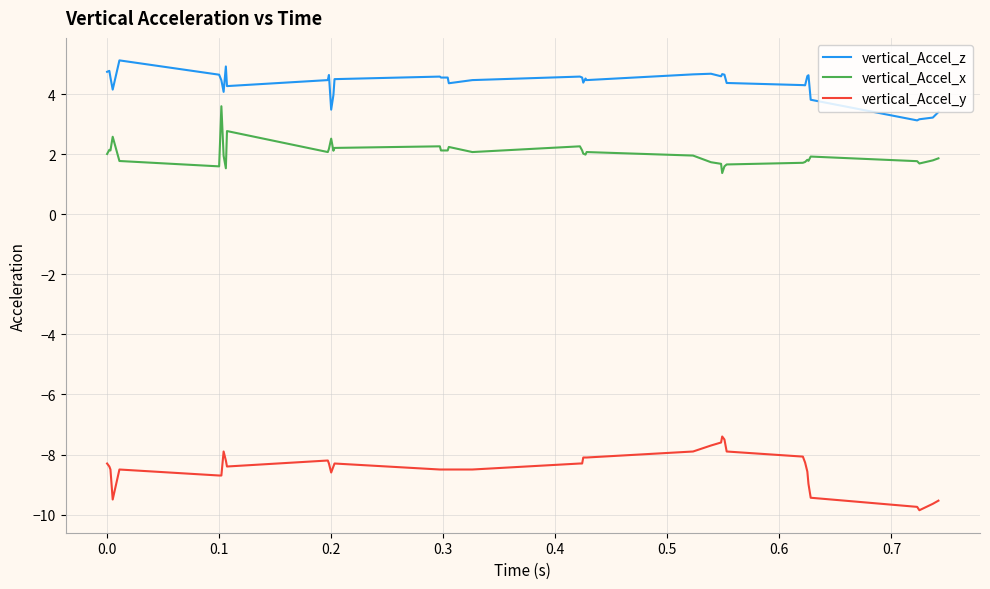

What is the difference between the maximum and minimum values in the vertical_Accel_x series?

2.2